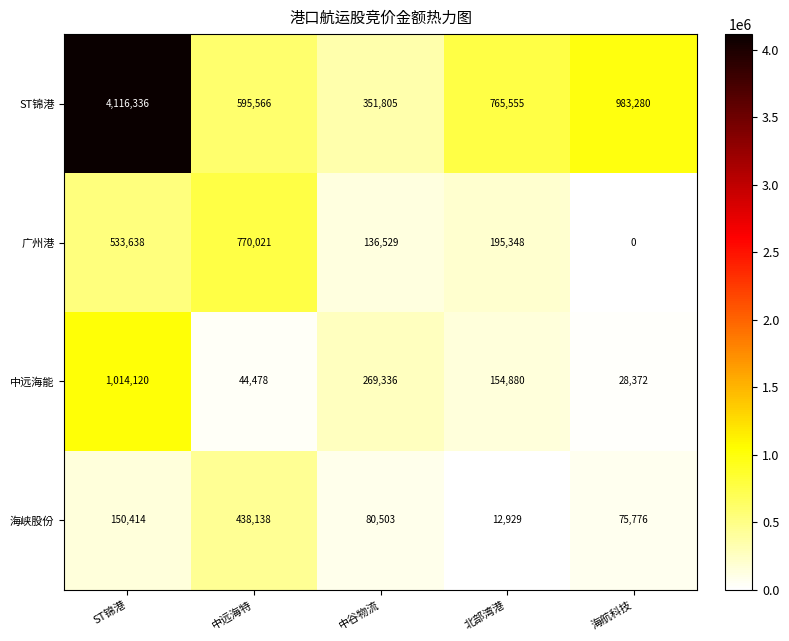

What is the sum of the 中远海能 values at ST锦港 and 海航科技?

1042492